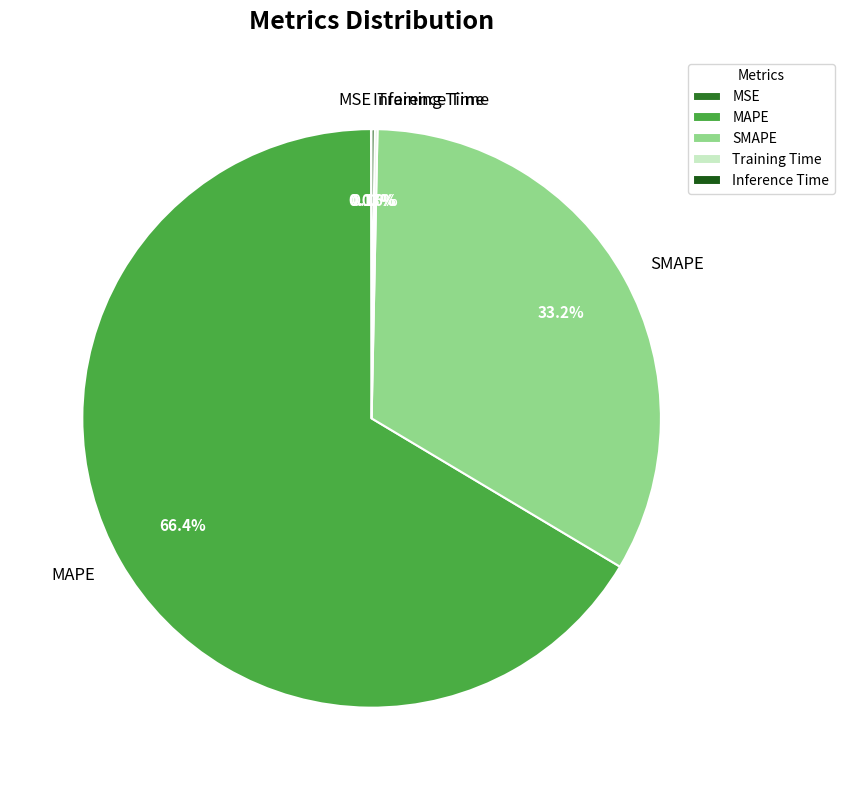

What is the largest slice in the pie chart?

MAPE